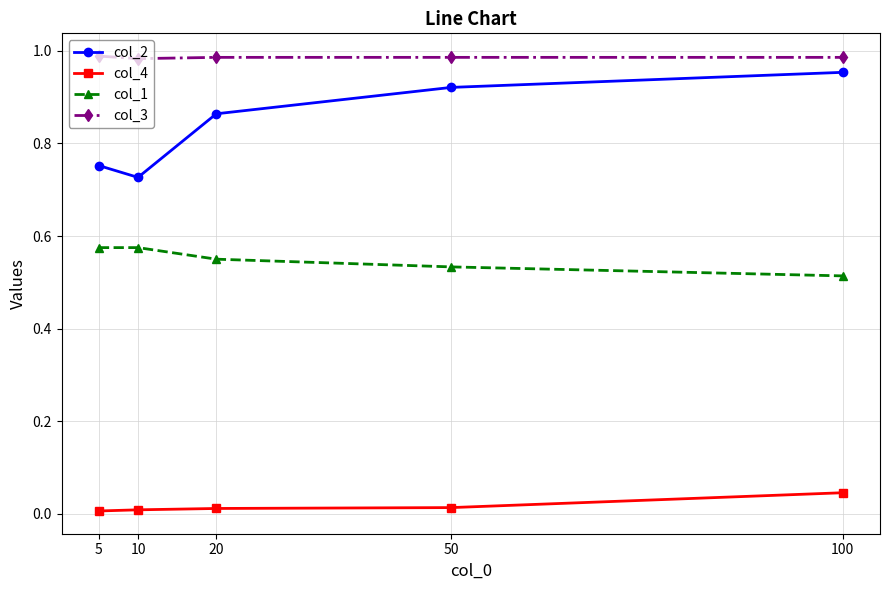

Where is the first local minimum for col_2?

10